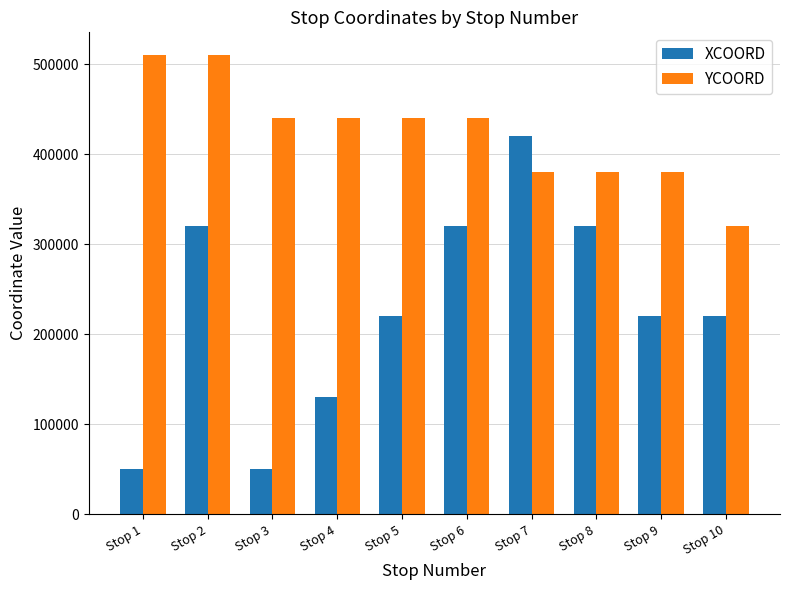

Is the value of XCOORD at Stop 6 greater than the value of YCOORD at Stop 1?

No